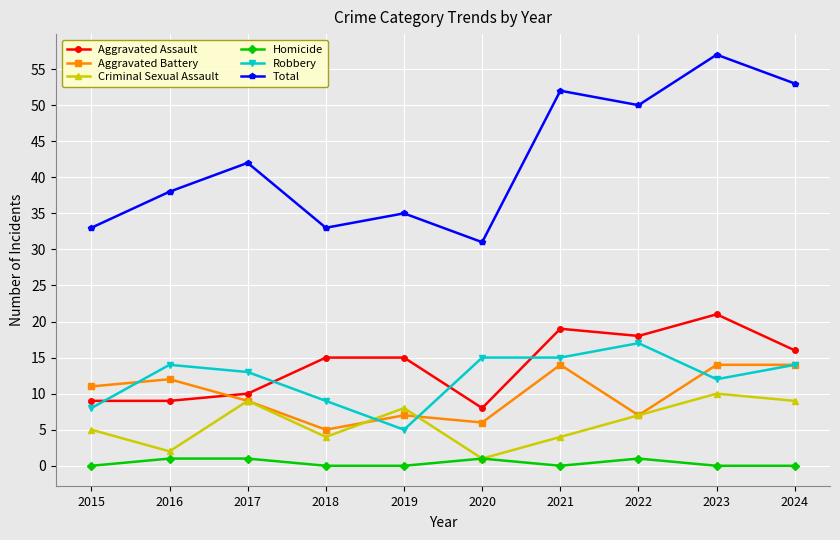

What is the total value across all series at 2019?

70